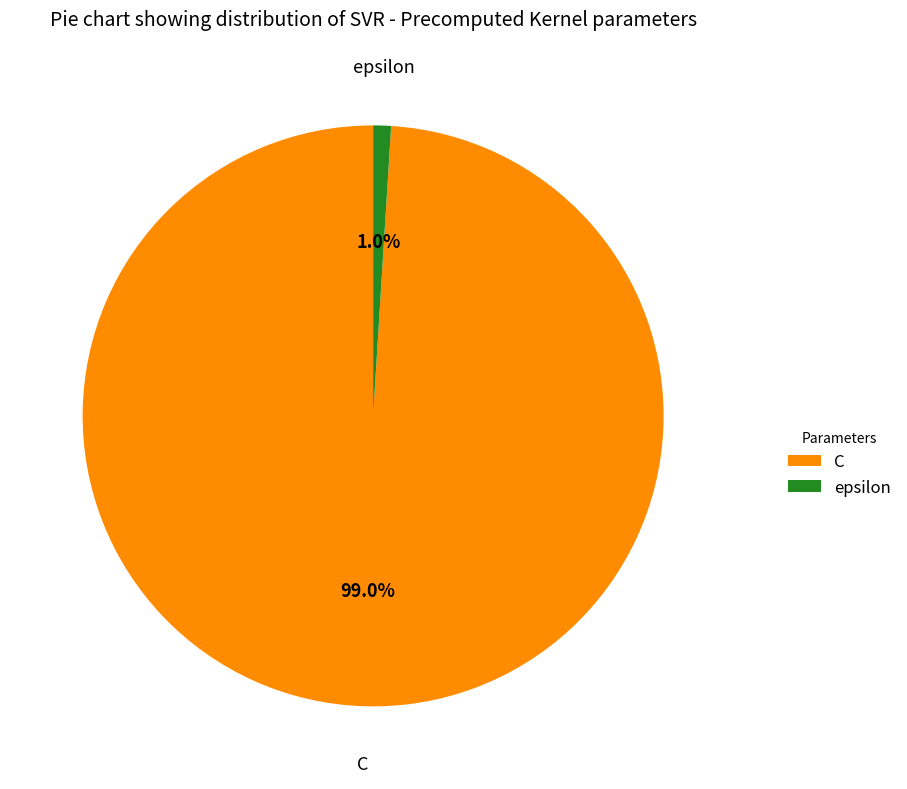

How many segments does this pie chart have?

2